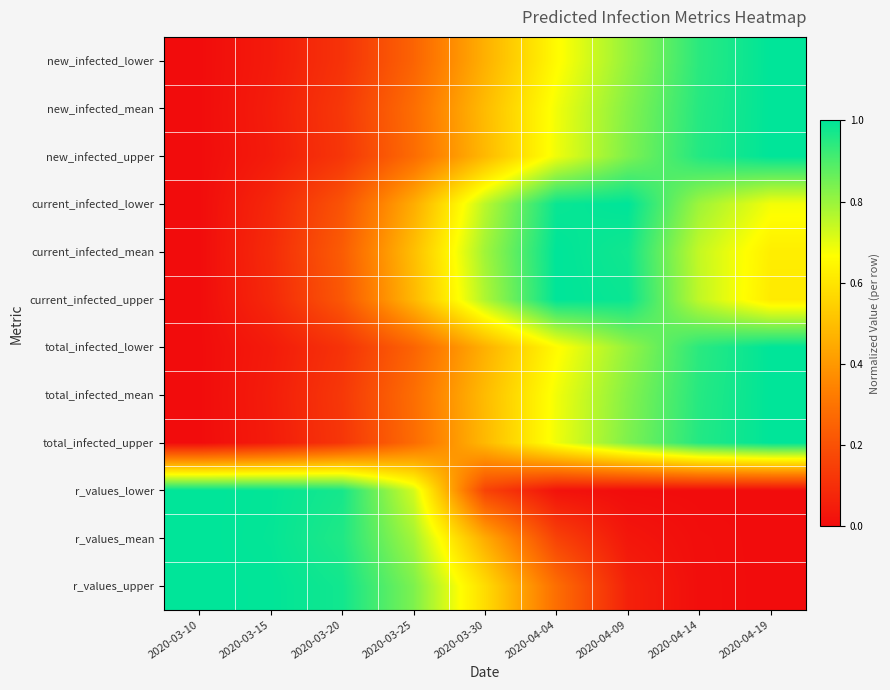

Reading left to right, what are all the values shown in this chart?

new_infected_lower: 2020-03-10=0.0	2020-03-15=0.0	2020-03-20=0.1	2020-03-25=0.3	2020-03-30=0.5	2020-04-04=0.7	2020-04-09=0.8	2020-04-14=0.9	2020-04-19=1.0
new_infected_mean: 2020-03-10=0.0	2020-03-15=0.0	2020-03-20=0.1	2020-03-25=0.3	2020-03-30=0.5	2020-04-04=0.7	2020-04-09=0.8	2020-04-14=1.0	2020-04-19=1.0
new_infected_upper: 2020-03-10=0.0	2020-03-15=0.0	2020-03-20=0.1	2020-03-25=0.3	2020-03-30=0.5	2020-04-04=0.7	2020-04-09=0.8	2020-04-14=1.0	2020-04-19=1.0
current_infected_lower: 2020-03-10=0.0	2020-03-15=0.1	2020-03-20=0.2	2020-03-25=0.5	2020-03-30=0.8	2020-04-04=1.0	2020-04-09=1.0	2020-04-14=0.8	2020-04-19=0.7
current_infected_mean: 2020-03-10=0.0	2020-03-15=0.1	2020-03-20=0.2	2020-03-25=0.5	2020-03-30=0.8	2020-04-04=1.0	2020-04-09=1.0	2020-04-14=0.7	2020-04-19=0.6
current_infected_upper: 2020-03-10=0.0	2020-03-15=0.1	2020-03-20=0.2	2020-03-25=0.5	2020-03-30=0.8	2020-04-04=1.0	2020-04-09=1.0	2020-04-14=0.7	2020-04-19=0.6
total_infected_lower: 2020-03-10=0.0	2020-03-15=0.0	2020-03-20=0.1	2020-03-25=0.3	2020-03-30=0.5	2020-04-04=0.7	2020-04-09=0.8	2020-04-14=0.9	2020-04-19=1.0
total_infected_mean: 2020-03-10=0.0	2020-03-15=0.0	2020-03-20=0.1	2020-03-25=0.3	2020-03-30=0.5	2020-04-04=0.7	2020-04-09=0.8	2020-04-14=1.0	2020-04-19=1.0
total_infected_upper: 2020-03-10=0.0	2020-03-15=0.0	2020-03-20=0.1	2020-03-25=0.3	2020-03-30=0.5	2020-04-04=0.7	2020-04-09=0.8	2020-04-14=1.0	2020-04-19=1.0
r_values_lower: 2020-03-10=1.0	2020-03-15=1.0	2020-03-20=1.0	2020-03-25=0.7	2020-03-30=0.2	2020-04-04=0.0	2020-04-09=0.0	2020-04-14=0.0	2020-04-19=0.0
r_values_mean: 2020-03-10=1.0	2020-03-15=1.0	2020-03-20=1.0	2020-03-25=0.8	2020-03-30=0.4	2020-04-04=0.2	2020-04-09=0.0	2020-04-14=0.0	2020-04-19=0.0
r_values_upper: 2020-03-10=1.0	2020-03-15=1.0	2020-03-20=1.0	2020-03-25=0.8	2020-03-30=0.6	2020-04-04=0.3	2020-04-09=0.1	2020-04-14=0.0	2020-04-19=0.0